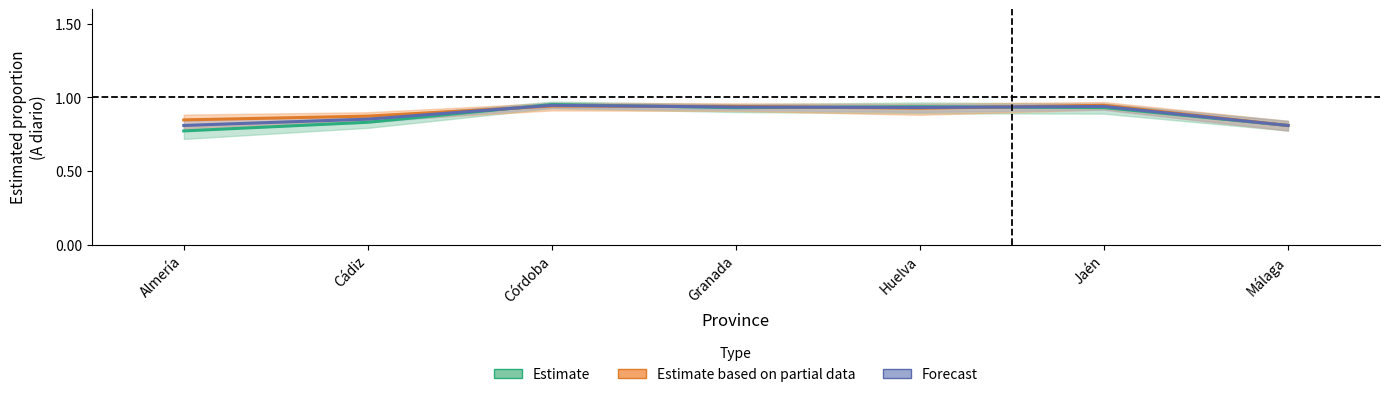

True or false: Estimate and Forecast cross at least once.

True